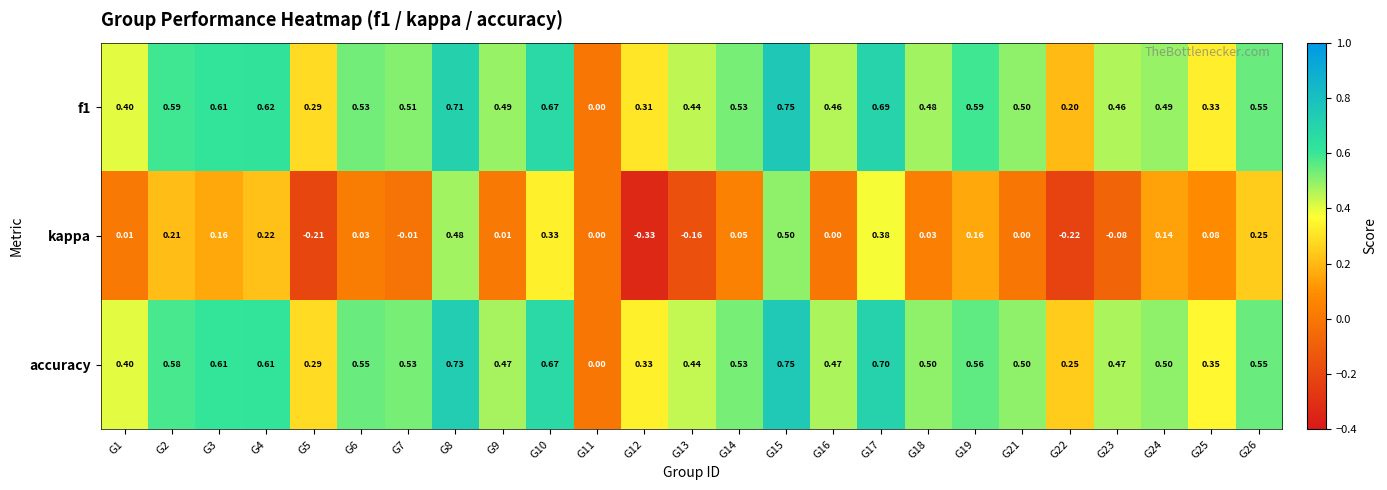

How many series are shown in this chart?

3